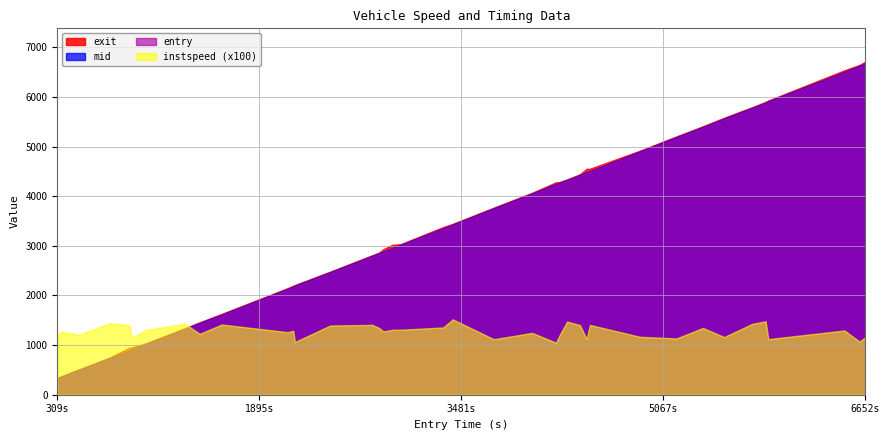

What is the minimum value for exit?

341.7